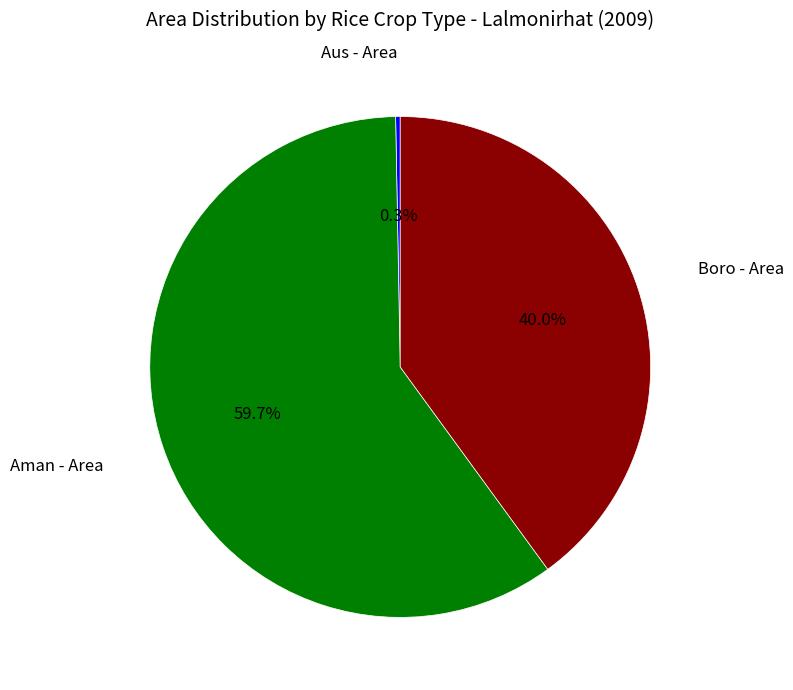

Rank the categories by value from lowest to highest.

Aus - Area, Boro - Area, Aman - Area